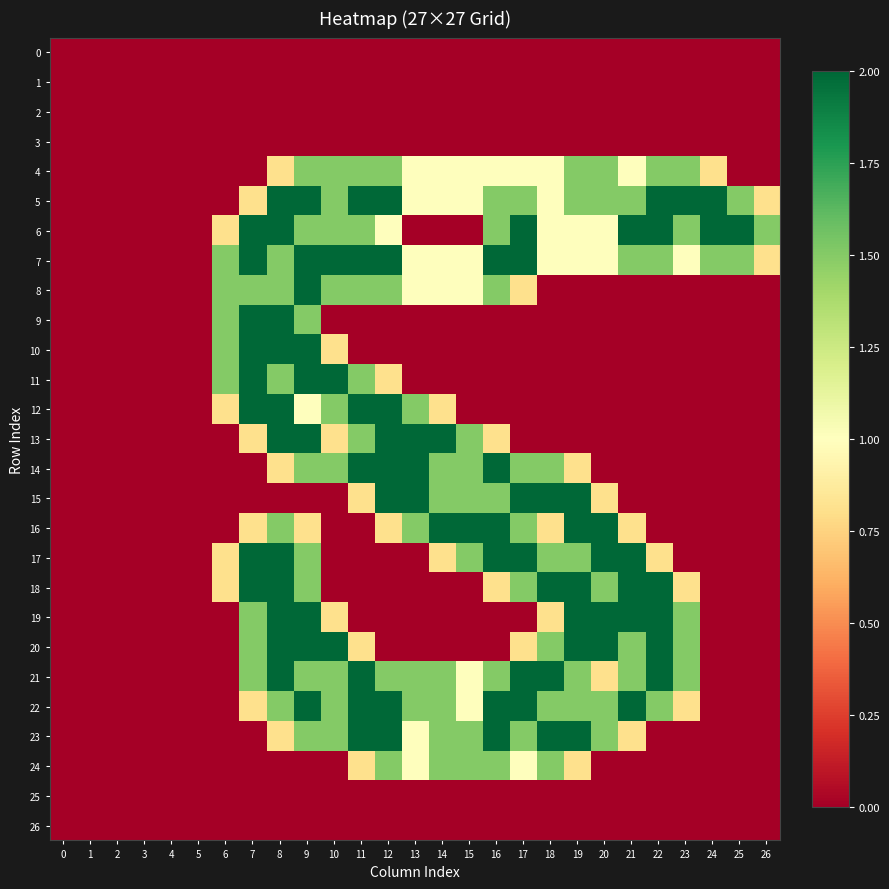

Reading right to left, list all the values displayed in this chart.

0: 26=0.0	25=0.0	24=0.0	23=0.0	22=0.0	21=0.0	20=0.0	19=0.0	18=0.0	17=0.0	16=0.0	15=0.0	14=0.0	13=0.0	12=0.0	11=0.0	10=0.0	9=0.0	8=0.0	7=0.0	6=0.0	5=0.0	4=0.0	3=0.0	2=0.0	1=0.0	0=0.0
1: 26=0.0	25=0.0	24=0.0	23=0.0	22=0.0	21=0.0	20=0.0	19=0.0	18=0.0	17=0.0	16=0.0	15=0.0	14=0.0	13=0.0	12=0.0	11=0.0	10=0.0	9=0.0	8=0.0	7=0.0	6=0.0	5=0.0	4=0.0	3=0.0	2=0.0	1=0.0	0=0.0
2: 26=0.0	25=0.0	24=0.0	23=0.0	22=0.0	21=0.0	20=0.0	19=0.0	18=0.0	17=0.0	16=0.0	15=0.0	14=0.0	13=0.0	12=0.0	11=0.0	10=0.0	9=0.0	8=0.0	7=0.0	6=0.0	5=0.0	4=0.0	3=0.0	2=0.0	1=0.0	0=0.0
3: 26=0.0	25=0.0	24=0.0	23=0.0	22=0.0	21=0.0	20=0.0	19=0.0	18=0.0	17=0.0	16=0.0	15=0.0	14=0.0	13=0.0	12=0.0	11=0.0	10=0.0	9=0.0	8=0.0	7=0.0	6=0.0	5=0.0	4=0.0	3=0.0	2=0.0	1=0.0	0=0.0
4: 26=0.0	25=0.0	24=0.8	23=1.5	22=1.5	21=1.0	20=1.5	19=1.5	18=1.0	17=1.0	16=1.0	15=1.0	14=1.0	13=1.0	12=1.5	11=1.5	10=1.5	9=1.5	8=0.8	7=0.0	6=0.0	5=0.0	4=0.0	3=0.0	2=0.0	1=0.0	0=0.0
5: 26=0.8	25=1.5	24=2.0	23=2.0	22=2.0	21=1.5	20=1.5	19=1.5	18=1.0	17=1.5	16=1.5	15=1.0	14=1.0	13=1.0	12=2.0	11=2.0	10=1.5	9=2.0	8=2.0	7=0.8	6=0.0	5=0.0	4=0.0	3=0.0	2=0.0	1=0.0	0=0.0
6: 26=1.5	25=2.0	24=2.0	23=1.5	22=2.0	21=2.0	20=1.0	19=1.0	18=1.0	17=2.0	16=1.5	15=0.0	14=0.0	13=0.0	12=1.0	11=1.5	10=1.5	9=1.5	8=2.0	7=2.0	6=0.8	5=0.0	4=0.0	3=0.0	2=0.0	1=0.0	0=0.0
7: 26=0.8	25=1.5	24=1.5	23=1.0	22=1.5	21=1.5	20=1.0	19=1.0	18=1.0	17=2.0	16=2.0	15=1.0	14=1.0	13=1.0	12=2.0	11=2.0	10=2.0	9=2.0	8=1.5	7=2.0	6=1.5	5=0.0	4=0.0	3=0.0	2=0.0	1=0.0	0=0.0
8: 26=0.0	25=0.0	24=0.0	23=0.0	22=0.0	21=0.0	20=0.0	19=0.0	18=0.0	17=0.8	16=1.5	15=1.0	14=1.0	13=1.0	12=1.5	11=1.5	10=1.5	9=2.0	8=1.5	7=1.5	6=1.5	5=0.0	4=0.0	3=0.0	2=0.0	1=0.0	0=0.0
9: 26=0.0	25=0.0	24=0.0	23=0.0	22=0.0	21=0.0	20=0.0	19=0.0	18=0.0	17=0.0	16=0.0	15=0.0	14=0.0	13=0.0	12=0.0	11=0.0	10=0.0	9=1.5	8=2.0	7=2.0	6=1.5	5=0.0	4=0.0	3=0.0	2=0.0	1=0.0	0=0.0
10: 26=0.0	25=0.0	24=0.0	23=0.0	22=0.0	21=0.0	20=0.0	19=0.0	18=0.0	17=0.0	16=0.0	15=0.0	14=0.0	13=0.0	12=0.0	11=0.0	10=0.8	9=2.0	8=2.0	7=2.0	6=1.5	5=0.0	4=0.0	3=0.0	2=0.0	1=0.0	0=0.0
11: 26=0.0	25=0.0	24=0.0	23=0.0	22=0.0	21=0.0	20=0.0	19=0.0	18=0.0	17=0.0	16=0.0	15=0.0	14=0.0	13=0.0	12=0.8	11=1.5	10=2.0	9=2.0	8=1.5	7=2.0	6=1.5	5=0.0	4=0.0	3=0.0	2=0.0	1=0.0	0=0.0
12: 26=0.0	25=0.0	24=0.0	23=0.0	22=0.0	21=0.0	20=0.0	19=0.0	18=0.0	17=0.0	16=0.0	15=0.0	14=0.8	13=1.5	12=2.0	11=2.0	10=1.5	9=1.0	8=2.0	7=2.0	6=0.8	5=0.0	4=0.0	3=0.0	2=0.0	1=0.0	0=0.0
13: 26=0.0	25=0.0	24=0.0	23=0.0	22=0.0	21=0.0	20=0.0	19=0.0	18=0.0	17=0.0	16=0.8	15=1.5	14=2.0	13=2.0	12=2.0	11=1.5	10=0.8	9=2.0	8=2.0	7=0.8	6=0.0	5=0.0	4=0.0	3=0.0	2=0.0	1=0.0	0=0.0
14: 26=0.0	25=0.0	24=0.0	23=0.0	22=0.0	21=0.0	20=0.0	19=0.8	18=1.5	17=1.5	16=2.0	15=1.5	14=1.5	13=2.0	12=2.0	11=2.0	10=1.5	9=1.5	8=0.8	7=0.0	6=0.0	5=0.0	4=0.0	3=0.0	2=0.0	1=0.0	0=0.0
15: 26=0.0	25=0.0	24=0.0	23=0.0	22=0.0	21=0.0	20=0.8	19=2.0	18=2.0	17=2.0	16=1.5	15=1.5	14=1.5	13=2.0	12=2.0	11=0.8	10=0.0	9=0.0	8=0.0	7=0.0	6=0.0	5=0.0	4=0.0	3=0.0	2=0.0	1=0.0	0=0.0
16: 26=0.0	25=0.0	24=0.0	23=0.0	22=0.0	21=0.8	20=2.0	19=2.0	18=0.8	17=1.5	16=2.0	15=2.0	14=2.0	13=1.5	12=0.8	11=0.0	10=0.0	9=0.8	8=1.5	7=0.8	6=0.0	5=0.0	4=0.0	3=0.0	2=0.0	1=0.0	0=0.0
17: 26=0.0	25=0.0	24=0.0	23=0.0	22=0.8	21=2.0	20=2.0	19=1.5	18=1.5	17=2.0	16=2.0	15=1.5	14=0.8	13=0.0	12=0.0	11=0.0	10=0.0	9=1.5	8=2.0	7=2.0	6=0.8	5=0.0	4=0.0	3=0.0	2=0.0	1=0.0	0=0.0
18: 26=0.0	25=0.0	24=0.0	23=0.8	22=2.0	21=2.0	20=1.5	19=2.0	18=2.0	17=1.5	16=0.8	15=0.0	14=0.0	13=0.0	12=0.0	11=0.0	10=0.0	9=1.5	8=2.0	7=2.0	6=0.8	5=0.0	4=0.0	3=0.0	2=0.0	1=0.0	0=0.0
19: 26=0.0	25=0.0	24=0.0	23=1.5	22=2.0	21=2.0	20=2.0	19=2.0	18=0.8	17=0.0	16=0.0	15=0.0	14=0.0	13=0.0	12=0.0	11=0.0	10=0.8	9=2.0	8=2.0	7=1.5	6=0.0	5=0.0	4=0.0	3=0.0	2=0.0	1=0.0	0=0.0
20: 26=0.0	25=0.0	24=0.0	23=1.5	22=2.0	21=1.5	20=2.0	19=2.0	18=1.5	17=0.8	16=0.0	15=0.0	14=0.0	13=0.0	12=0.0	11=0.8	10=2.0	9=2.0	8=2.0	7=1.5	6=0.0	5=0.0	4=0.0	3=0.0	2=0.0	1=0.0	0=0.0
21: 26=0.0	25=0.0	24=0.0	23=1.5	22=2.0	21=1.5	20=0.8	19=1.5	18=2.0	17=2.0	16=1.5	15=1.0	14=1.5	13=1.5	12=1.5	11=2.0	10=1.5	9=1.5	8=2.0	7=1.5	6=0.0	5=0.0	4=0.0	3=0.0	2=0.0	1=0.0	0=0.0
22: 26=0.0	25=0.0	24=0.0	23=0.8	22=1.5	21=2.0	20=1.5	19=1.5	18=1.5	17=2.0	16=2.0	15=1.0	14=1.5	13=1.5	12=2.0	11=2.0	10=1.5	9=2.0	8=1.5	7=0.8	6=0.0	5=0.0	4=0.0	3=0.0	2=0.0	1=0.0	0=0.0
23: 26=0.0	25=0.0	24=0.0	23=0.0	22=0.0	21=0.8	20=1.5	19=2.0	18=2.0	17=1.5	16=2.0	15=1.5	14=1.5	13=1.0	12=2.0	11=2.0	10=1.5	9=1.5	8=0.8	7=0.0	6=0.0	5=0.0	4=0.0	3=0.0	2=0.0	1=0.0	0=0.0
24: 26=0.0	25=0.0	24=0.0	23=0.0	22=0.0	21=0.0	20=0.0	19=0.8	18=1.5	17=1.0	16=1.5	15=1.5	14=1.5	13=1.0	12=1.5	11=0.8	10=0.0	9=0.0	8=0.0	7=0.0	6=0.0	5=0.0	4=0.0	3=0.0	2=0.0	1=0.0	0=0.0
25: 26=0.0	25=0.0	24=0.0	23=0.0	22=0.0	21=0.0	20=0.0	19=0.0	18=0.0	17=0.0	16=0.0	15=0.0	14=0.0	13=0.0	12=0.0	11=0.0	10=0.0	9=0.0	8=0.0	7=0.0	6=0.0	5=0.0	4=0.0	3=0.0	2=0.0	1=0.0	0=0.0
26: 26=0.0	25=0.0	24=0.0	23=0.0	22=0.0	21=0.0	20=0.0	19=0.0	18=0.0	17=0.0	16=0.0	15=0.0	14=0.0	13=0.0	12=0.0	11=0.0	10=0.0	9=0.0	8=0.0	7=0.0	6=0.0	5=0.0	4=0.0	3=0.0	2=0.0	1=0.0	0=0.0